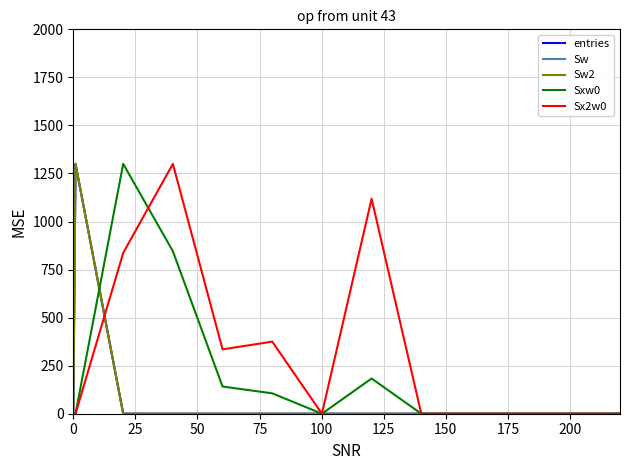

What is the difference between the maximum and minimum values in the Sw2 series?

1300.0